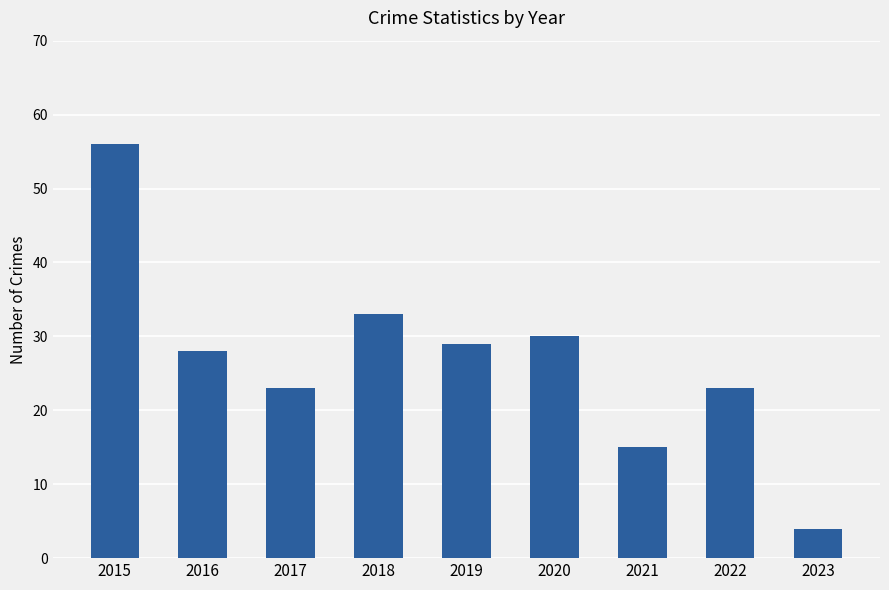

The value at 2015 is 25. True or false?

False